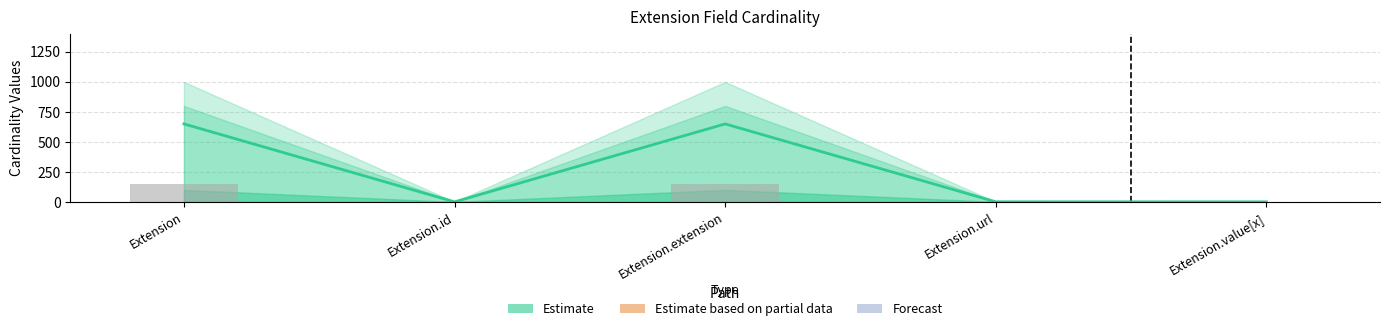

What is the sum of all Base Min bars values?

301.0